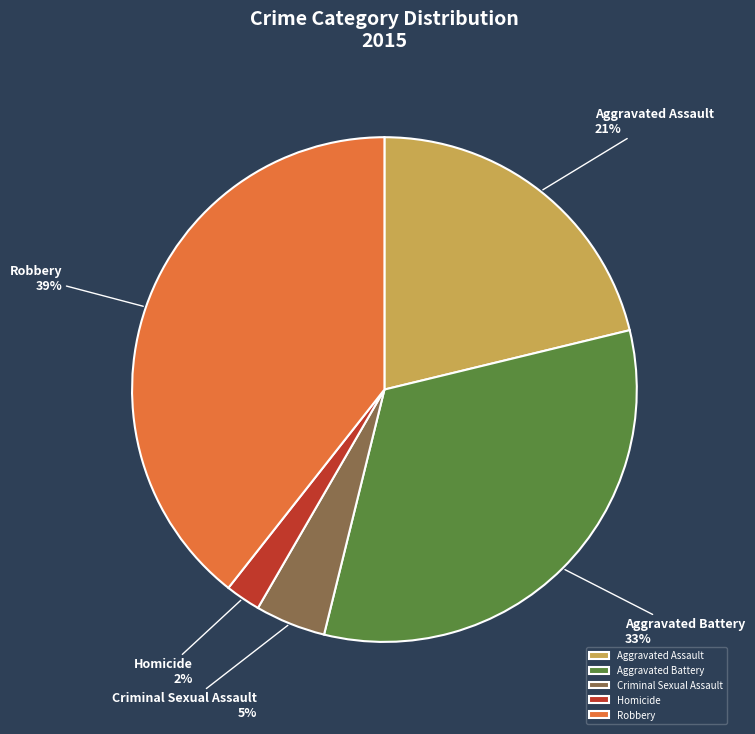

Is Aggravated Battery the majority of the pie?

No